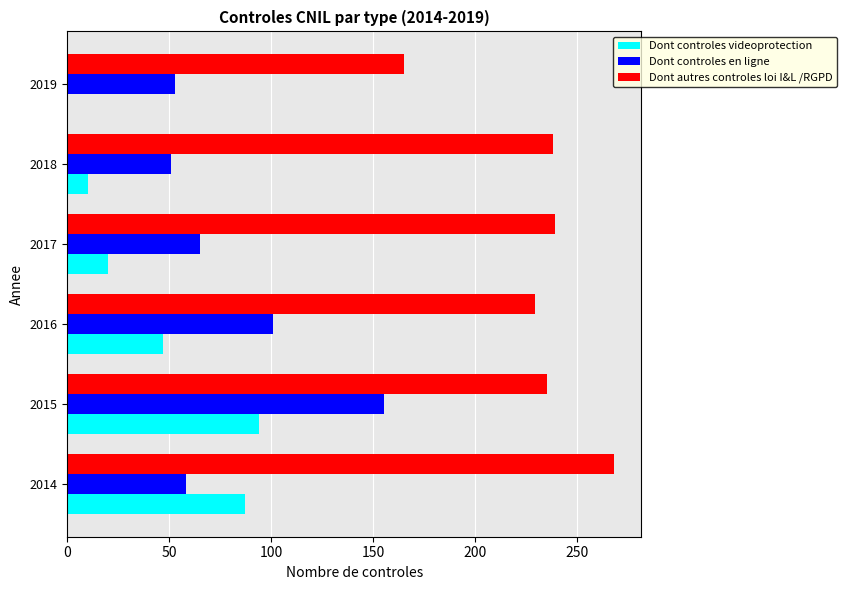

What is the sum of all Dont autres controles loi I&L /RGPD values?

1374